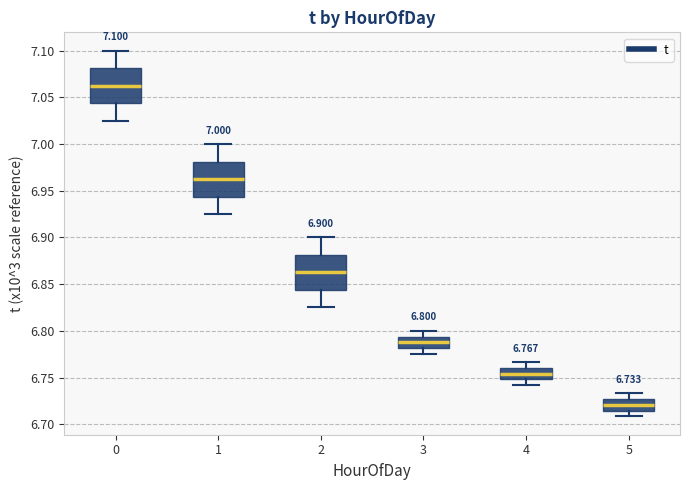

Which box has the highest median line?

0